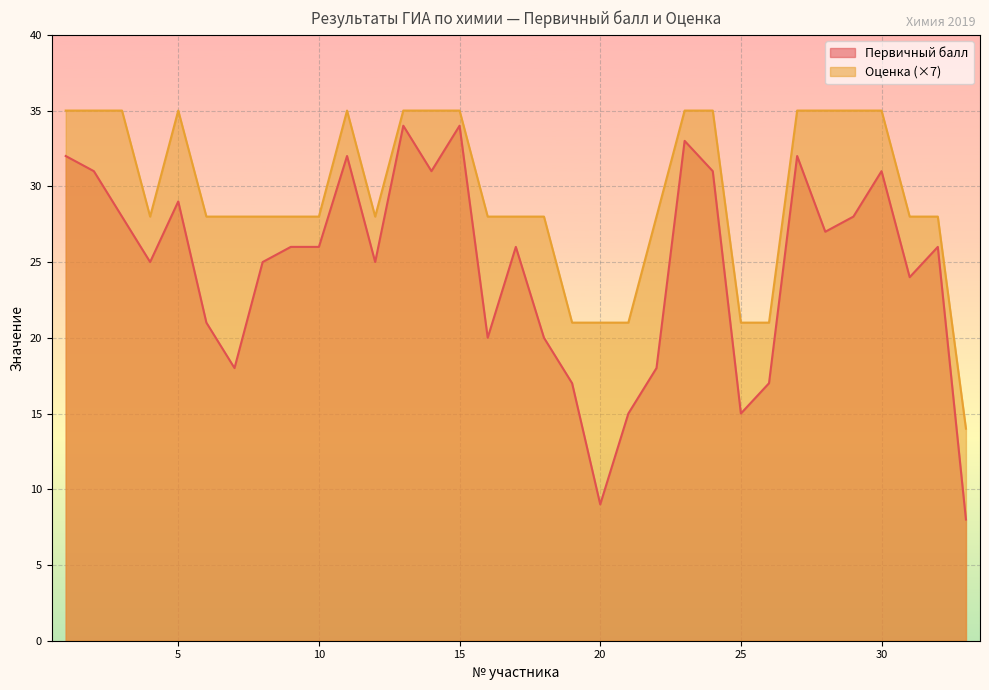

What is the average value of the Оценка series?

29